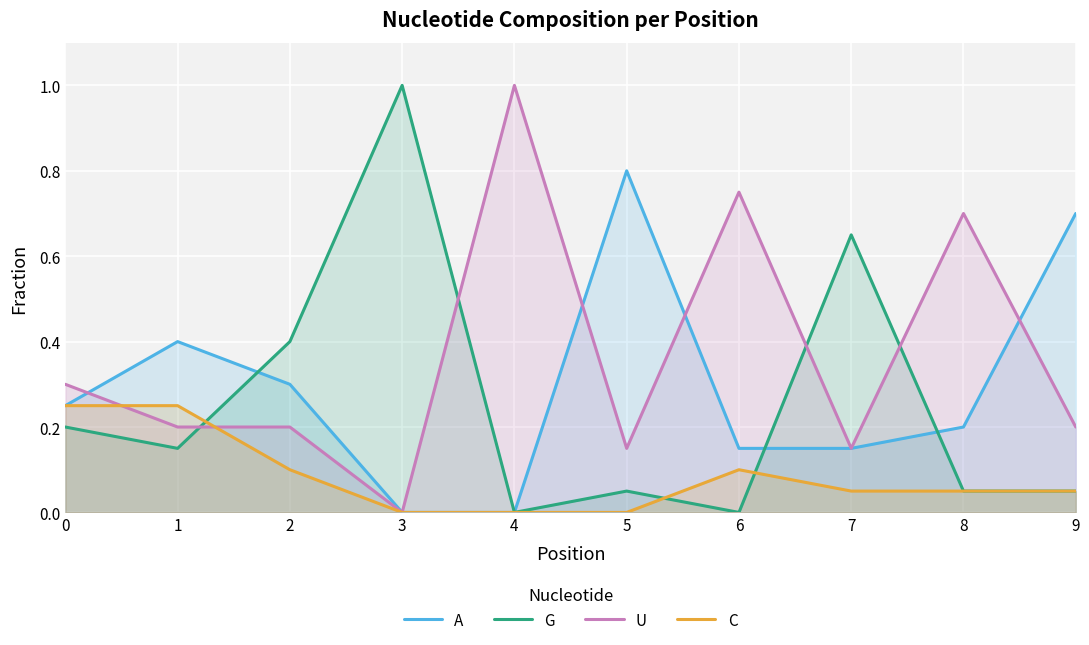

Which series has the largest total across all categories?

U